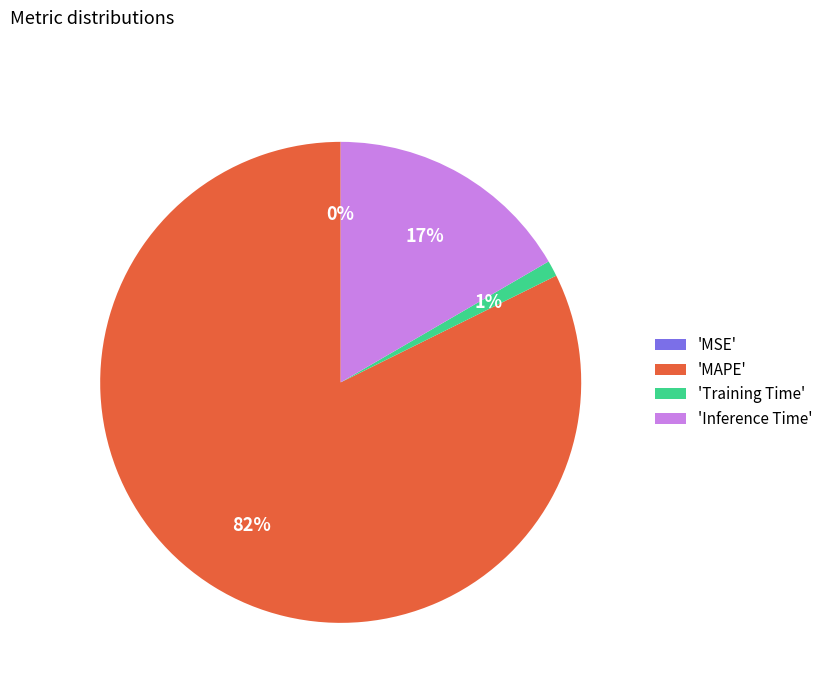

To the nearest percent, what is the difference between the largest and smallest slice percentages?

82%